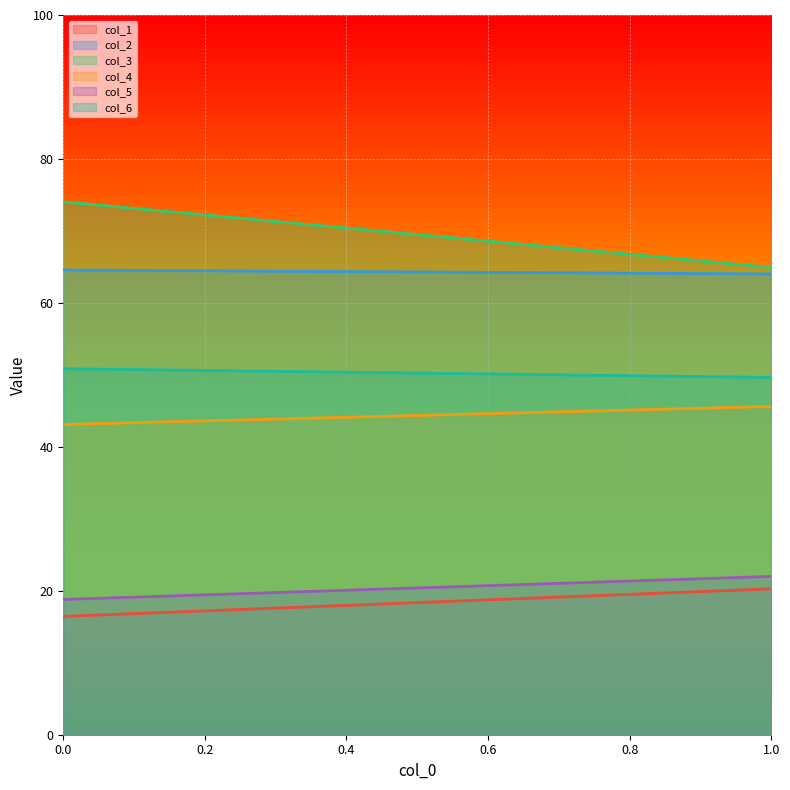

How many values in the col_5 series exceed 21?

1